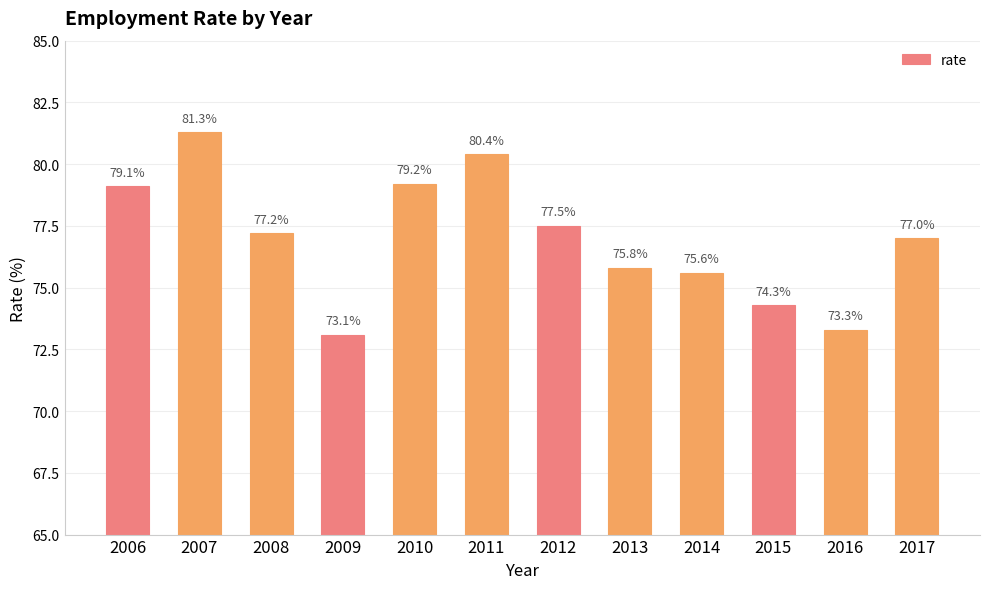

Between 2012 and 2016, which is larger?

2012